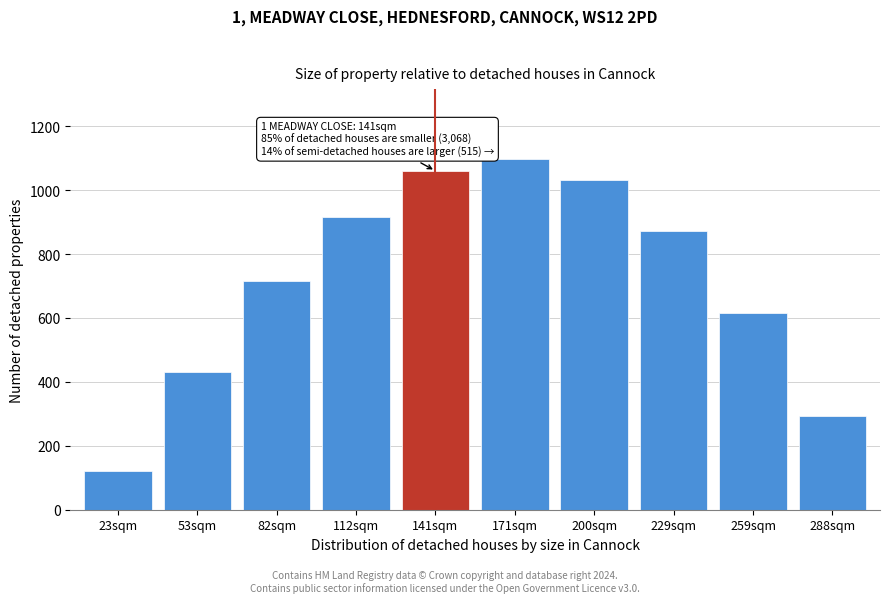

Reading left to right, list all the values displayed in this chart.

23sqm=120.6	53sqm=430.3	82sqm=716.9	112sqm=916.2	141sqm=1060.3	171sqm=1096.7	200sqm=1032.9	229sqm=870.6	259sqm=615.9	288sqm=294.5